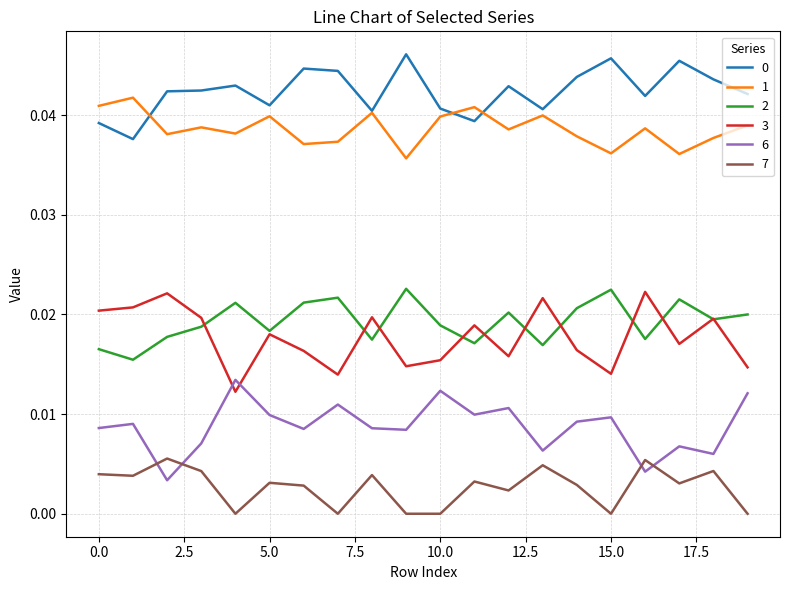

True or false: 2 and 7 cross at least once.

False